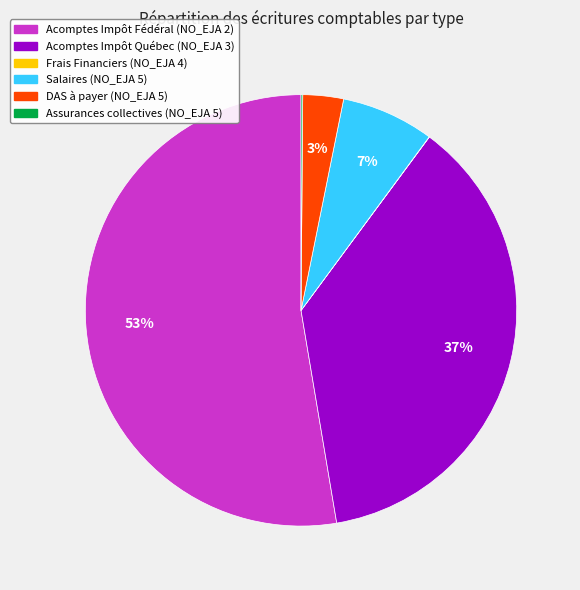

True or false: Acomptes Impôt Fédéral (NO_EJA 2) accounts for 53% of the total.

True